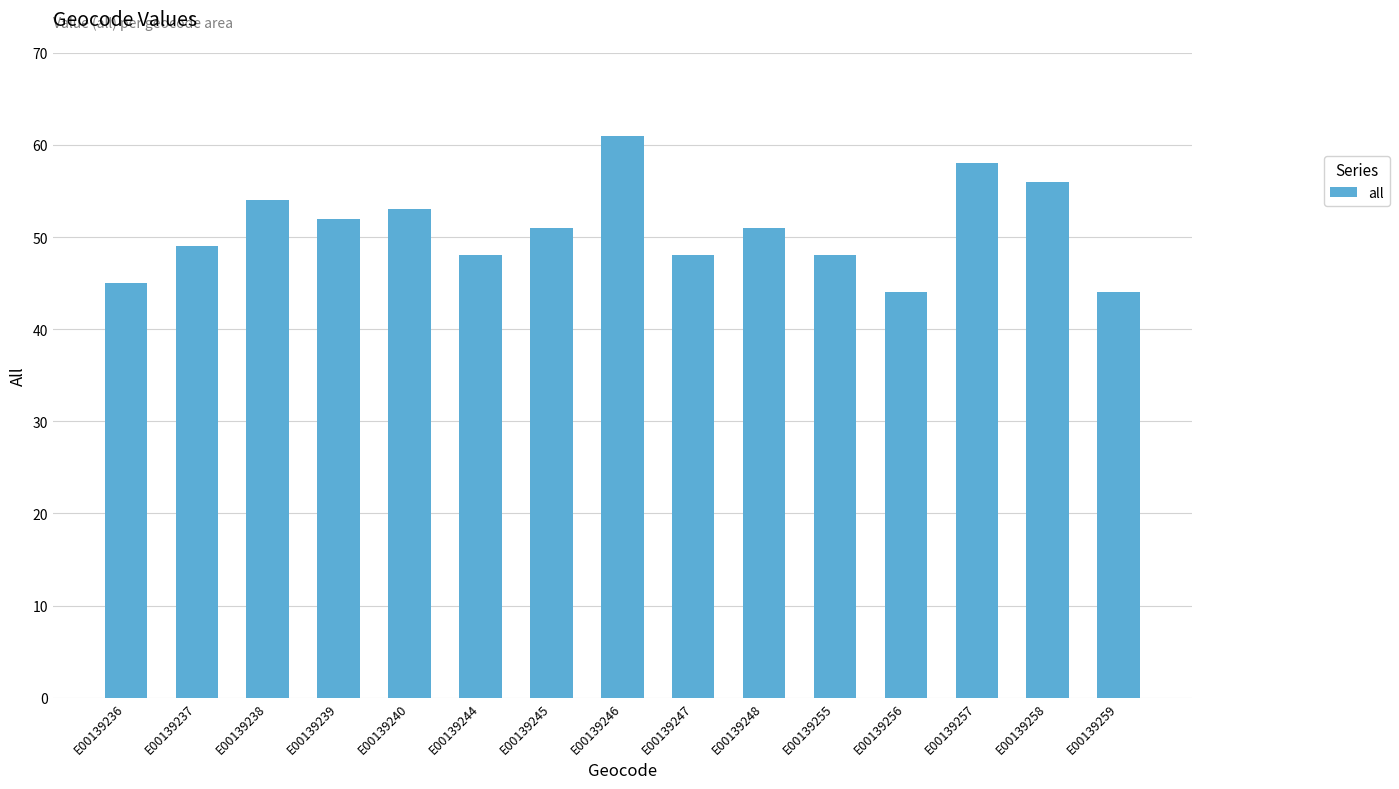

The value at E00139237 is 28. True or false?

False